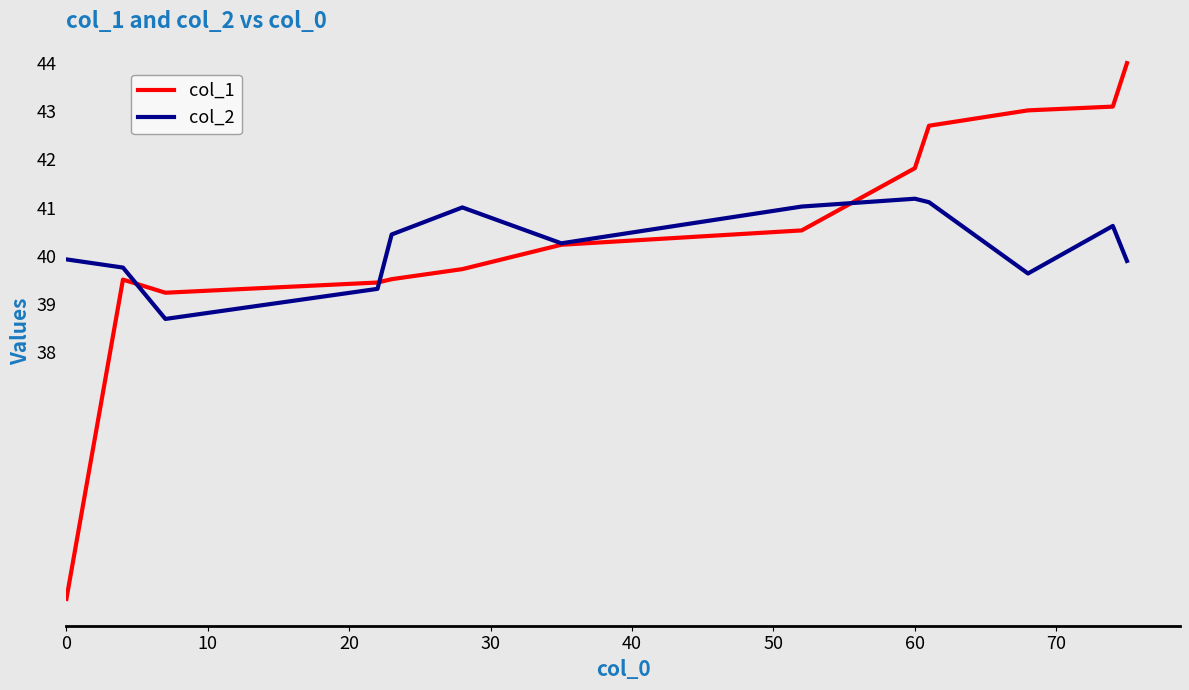

What is the lowest value of the col_2 series?

38.7